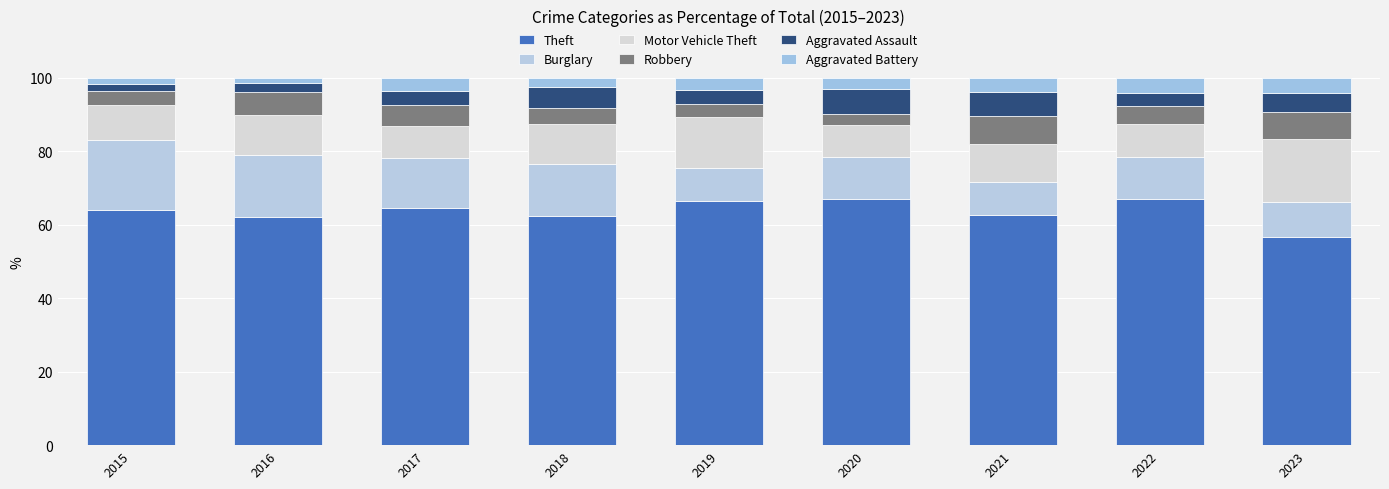

Read the Theft value at 2019.

66.6